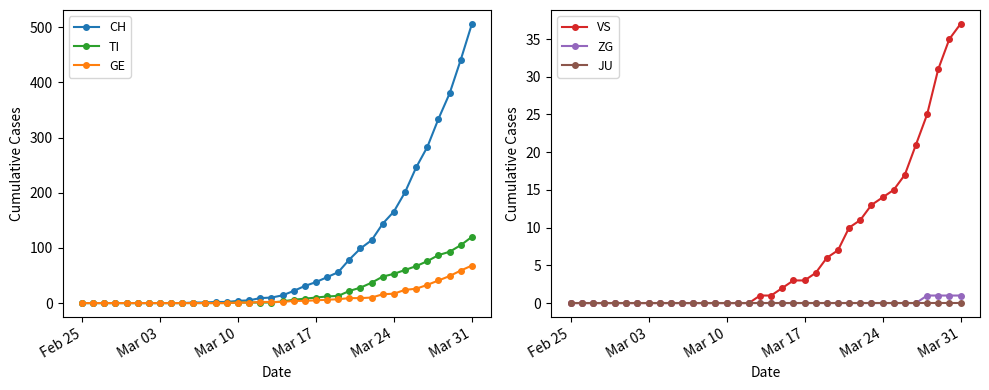

What is the highest value of the TI series?

120